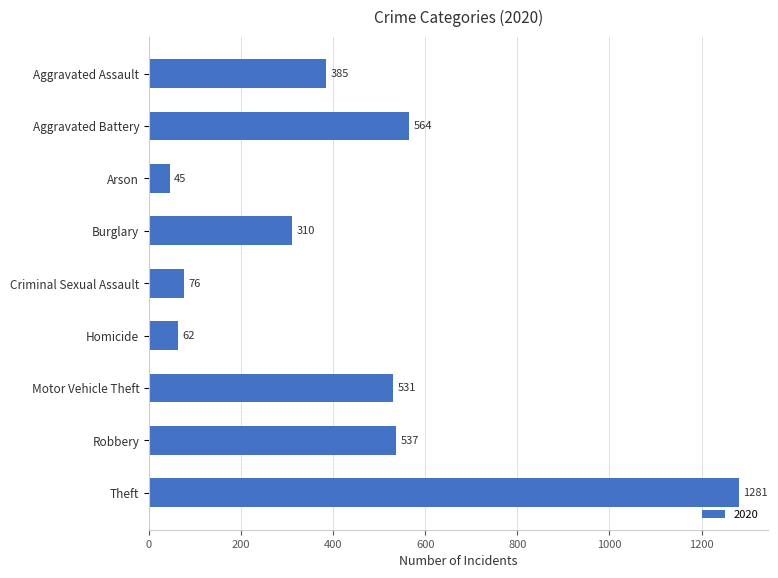

What is the value of the 8th bar from the top?

537